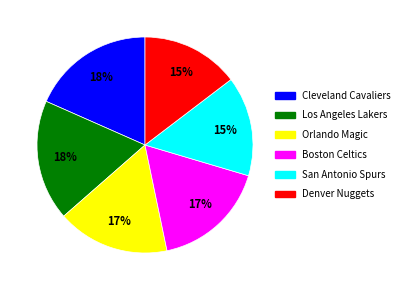

Between Cleveland Cavaliers and Orlando Magic, which is larger?

Cleveland Cavaliers